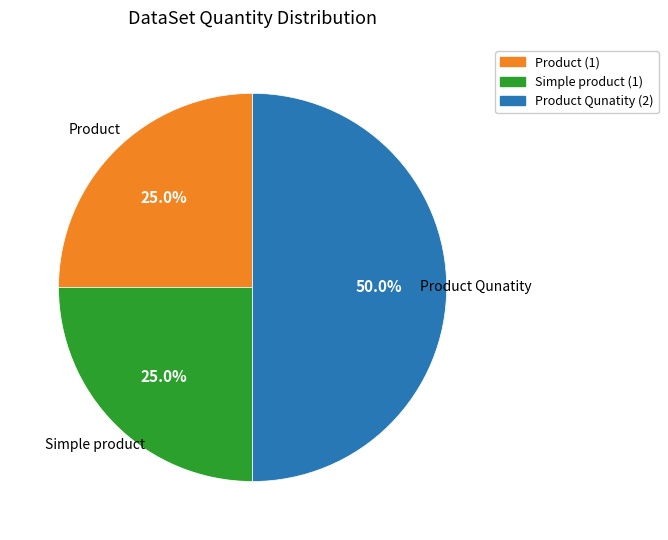

Which slice is the largest?

Product Qunatity